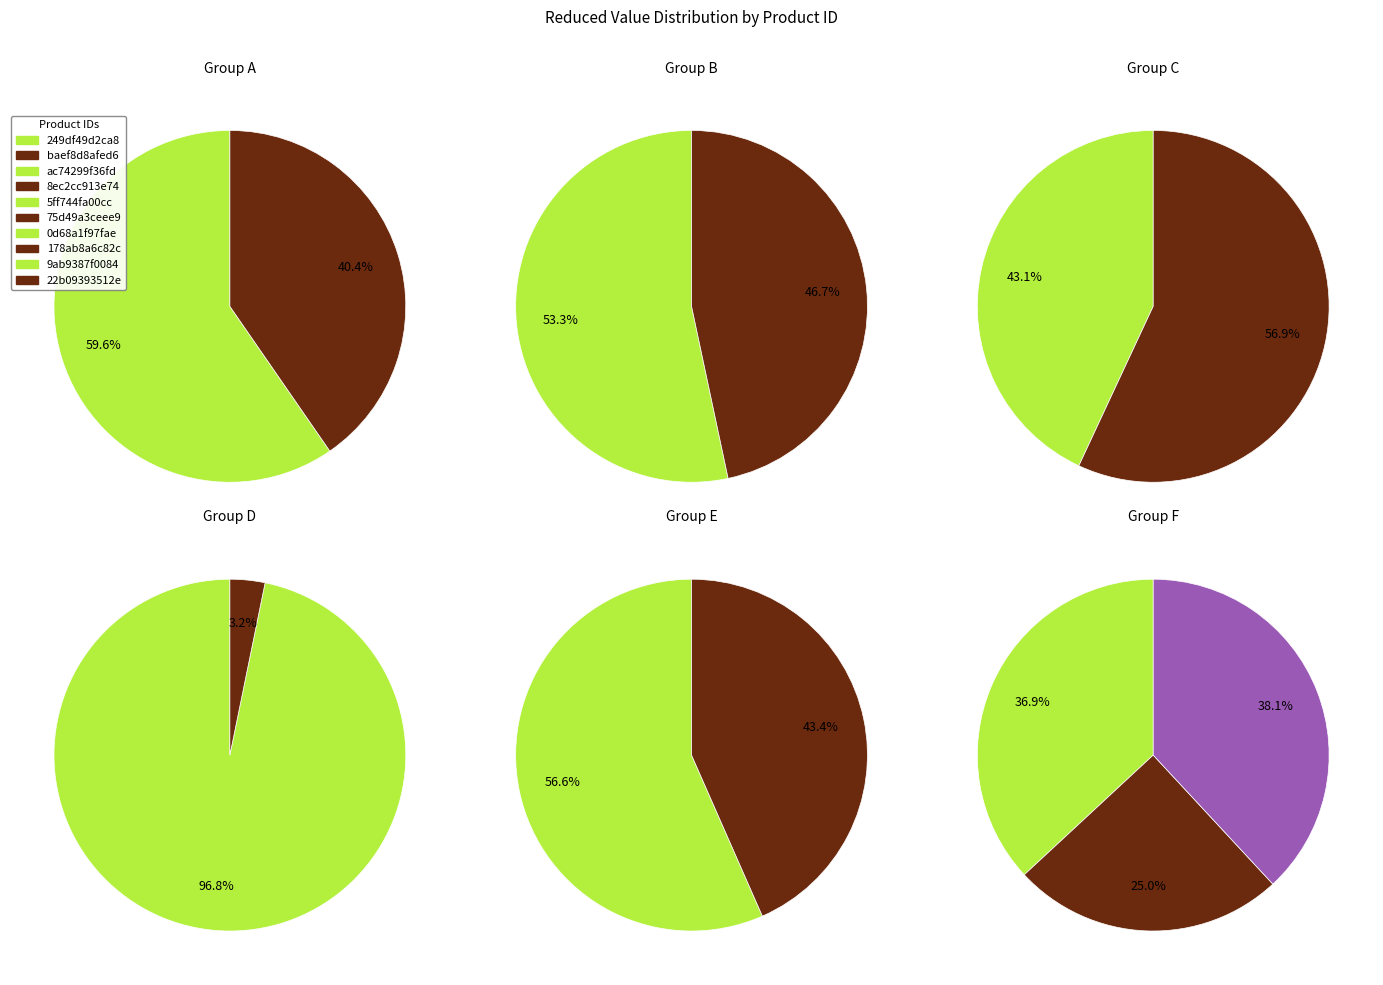

Does 5ff744fa00cc account for over 50% of the chart?

No